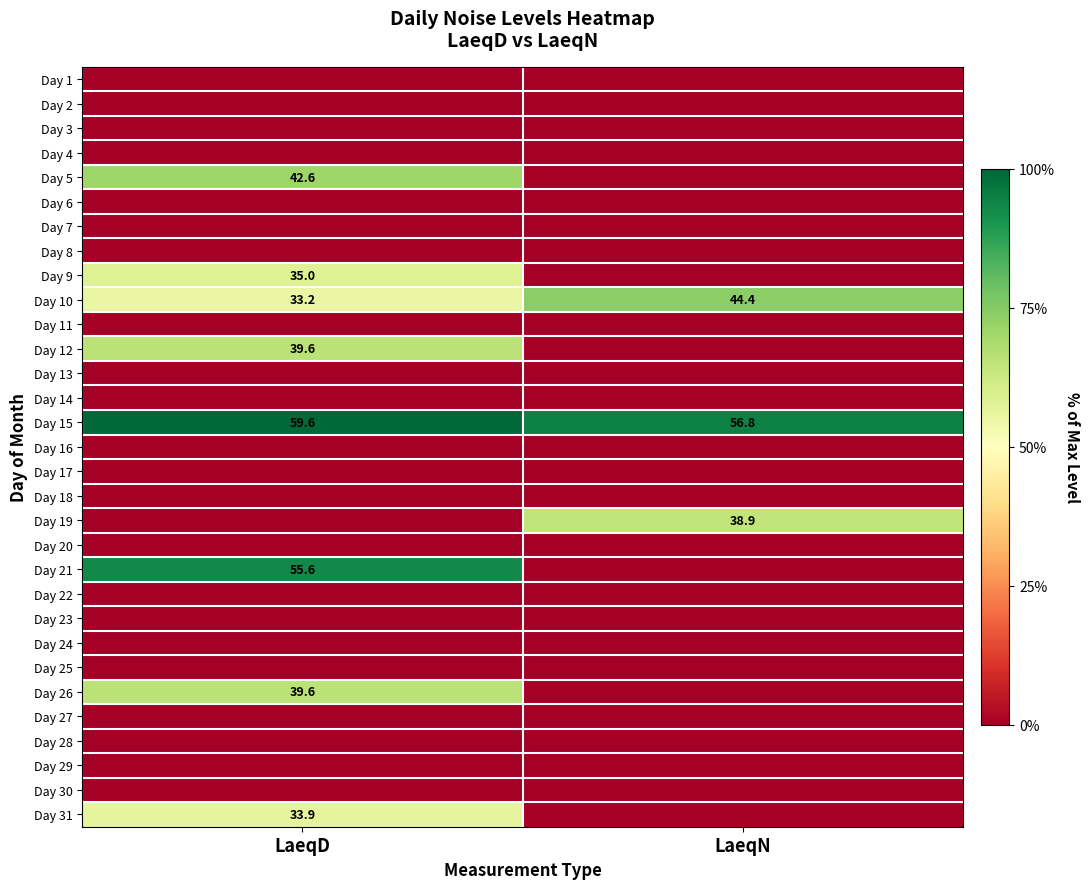

At how many categories does at least one series exceed 14?

2